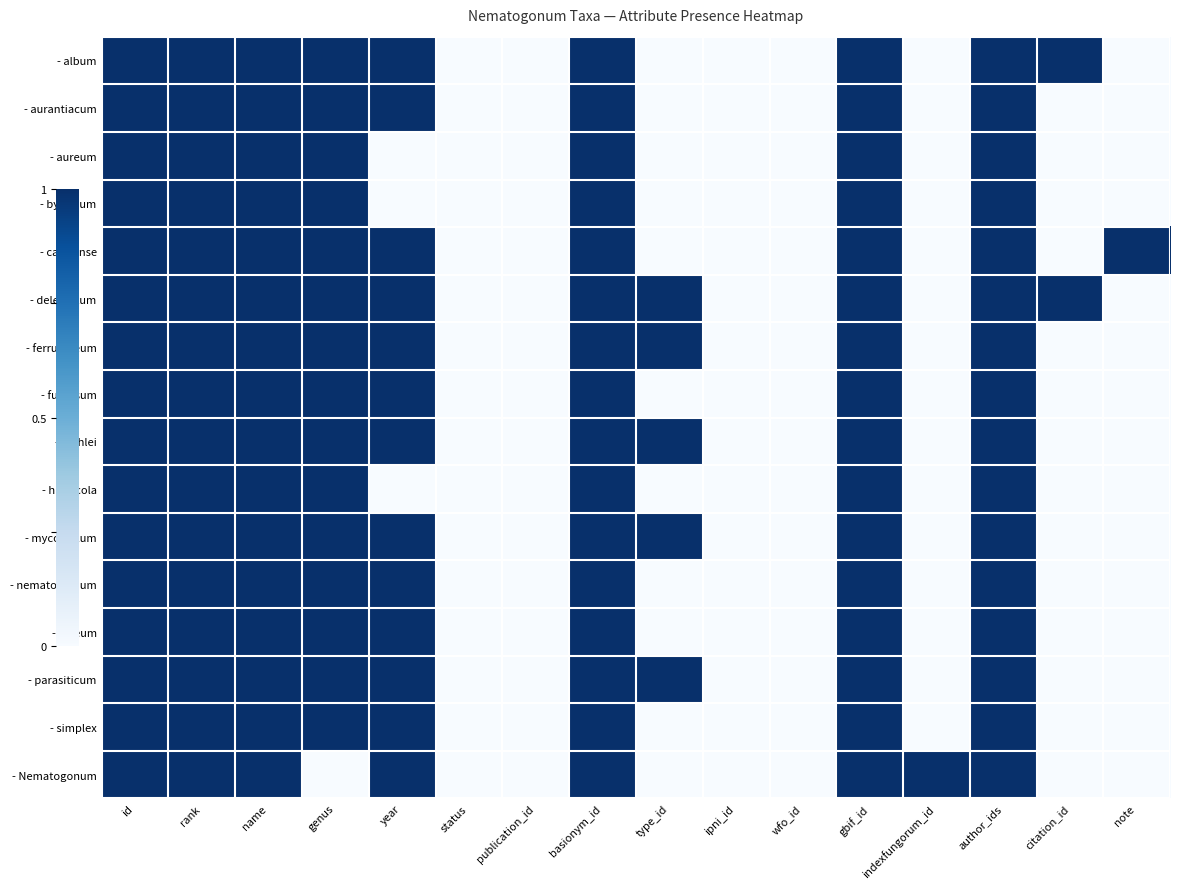

Which series has the largest total across all categories?

- delectatum